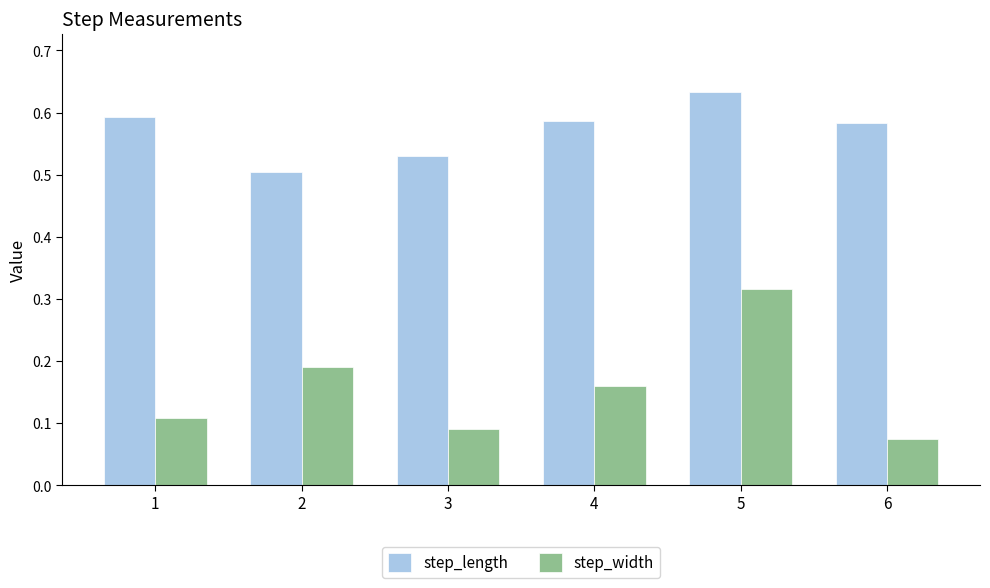

Which series has the largest range (max minus min)?

step_width